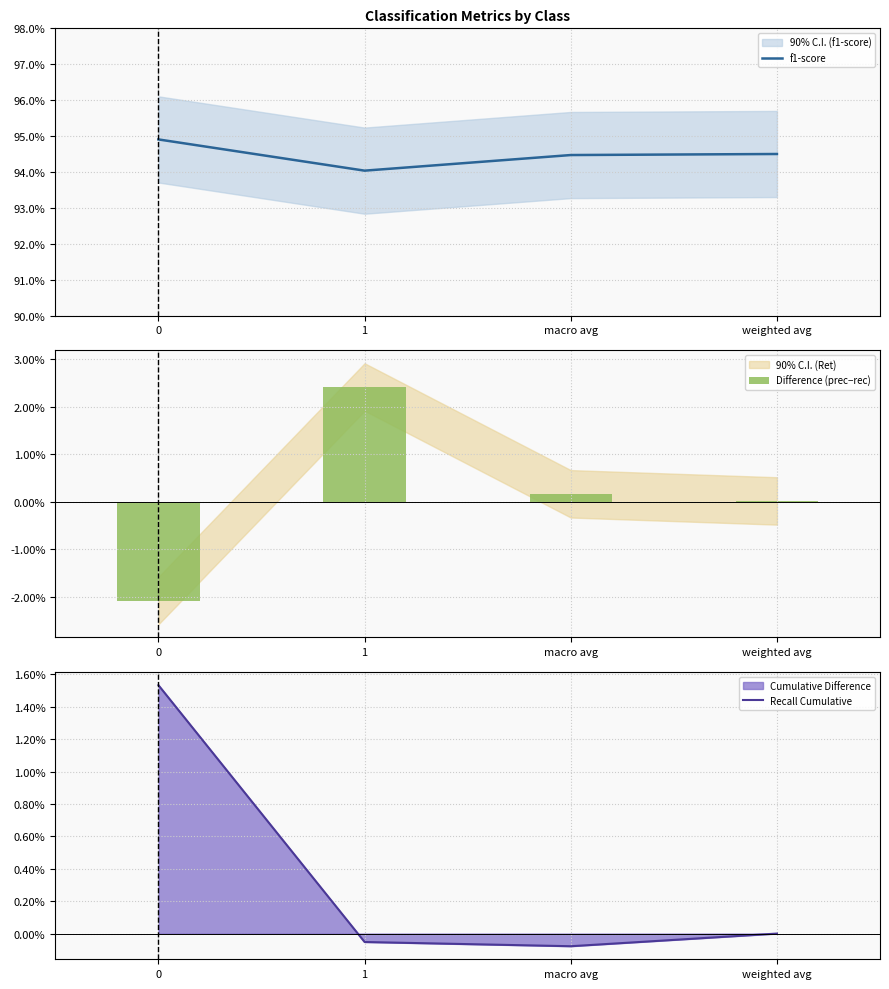

What is the difference between the highest and lowest values at 0?

1.0